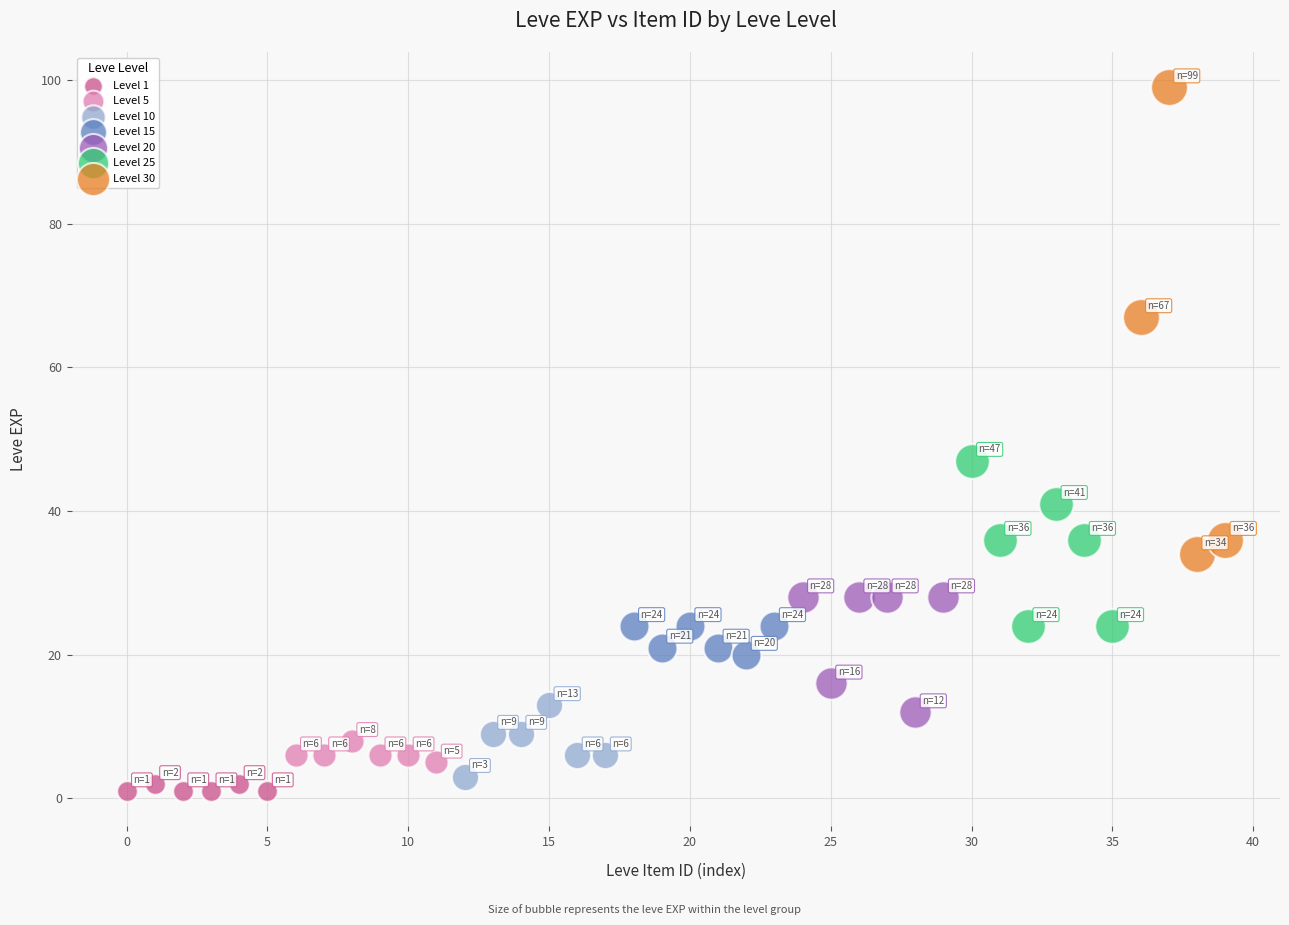

Which series reaches the maximum Y coordinate?

Level 30